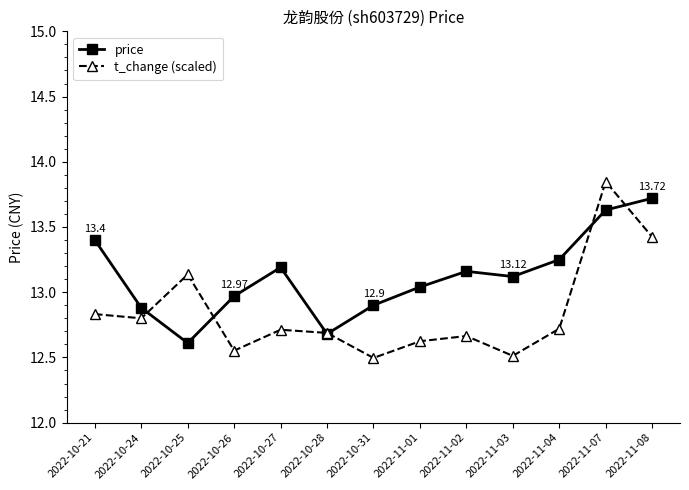

Count the t_change (scaled) values in the range 12 to 13.

10